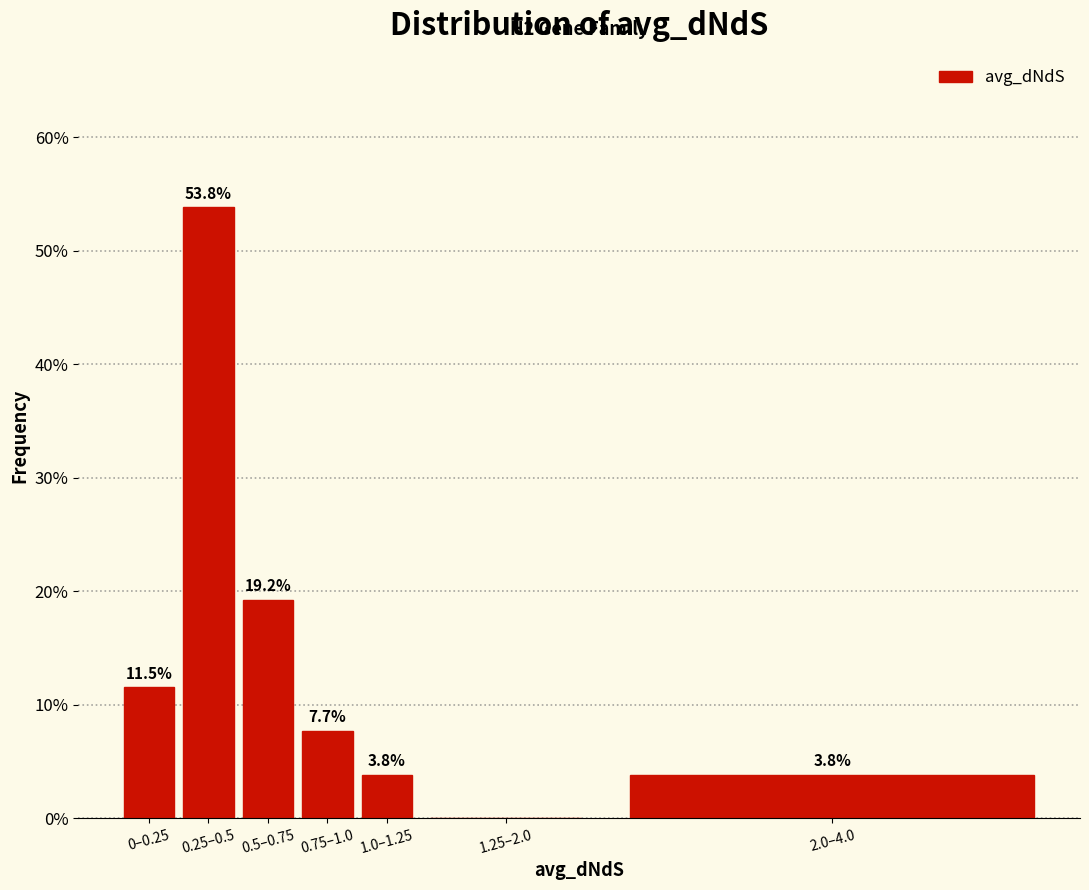

Reading left to right, extract all data points from this chart.

0–0.25=11.5	0.25–0.5=53.8	0.5–0.75=19.2	0.75–1.0=7.7	1.0–1.25=3.8	1.25–2.0=0.0	2.0–4.0=3.8